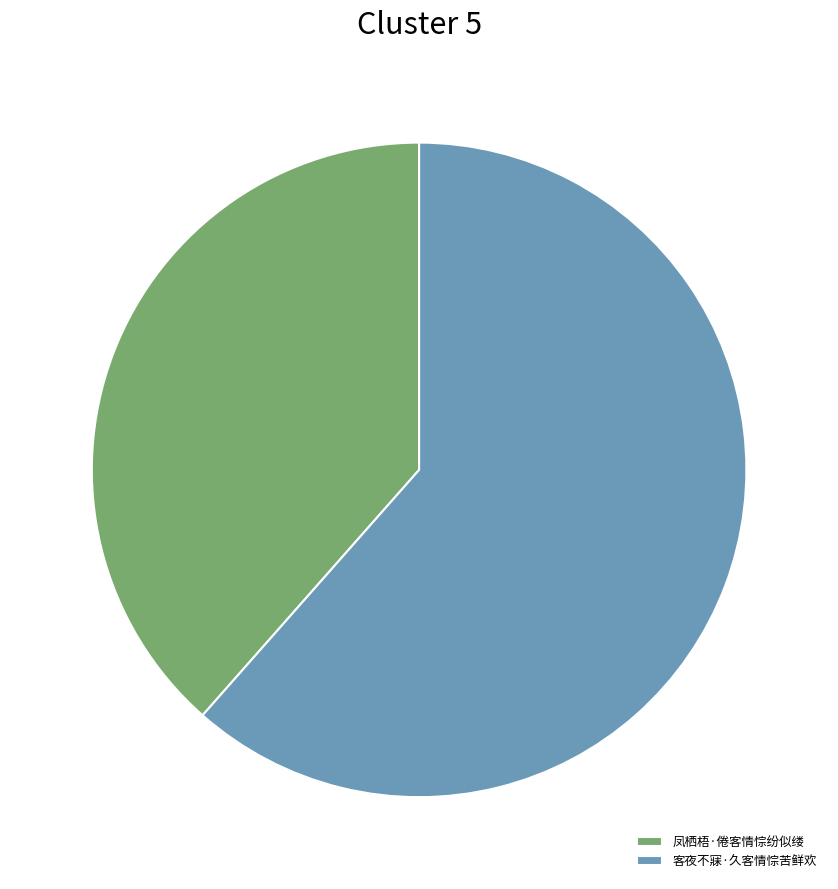

How many slices are in this pie chart?

2